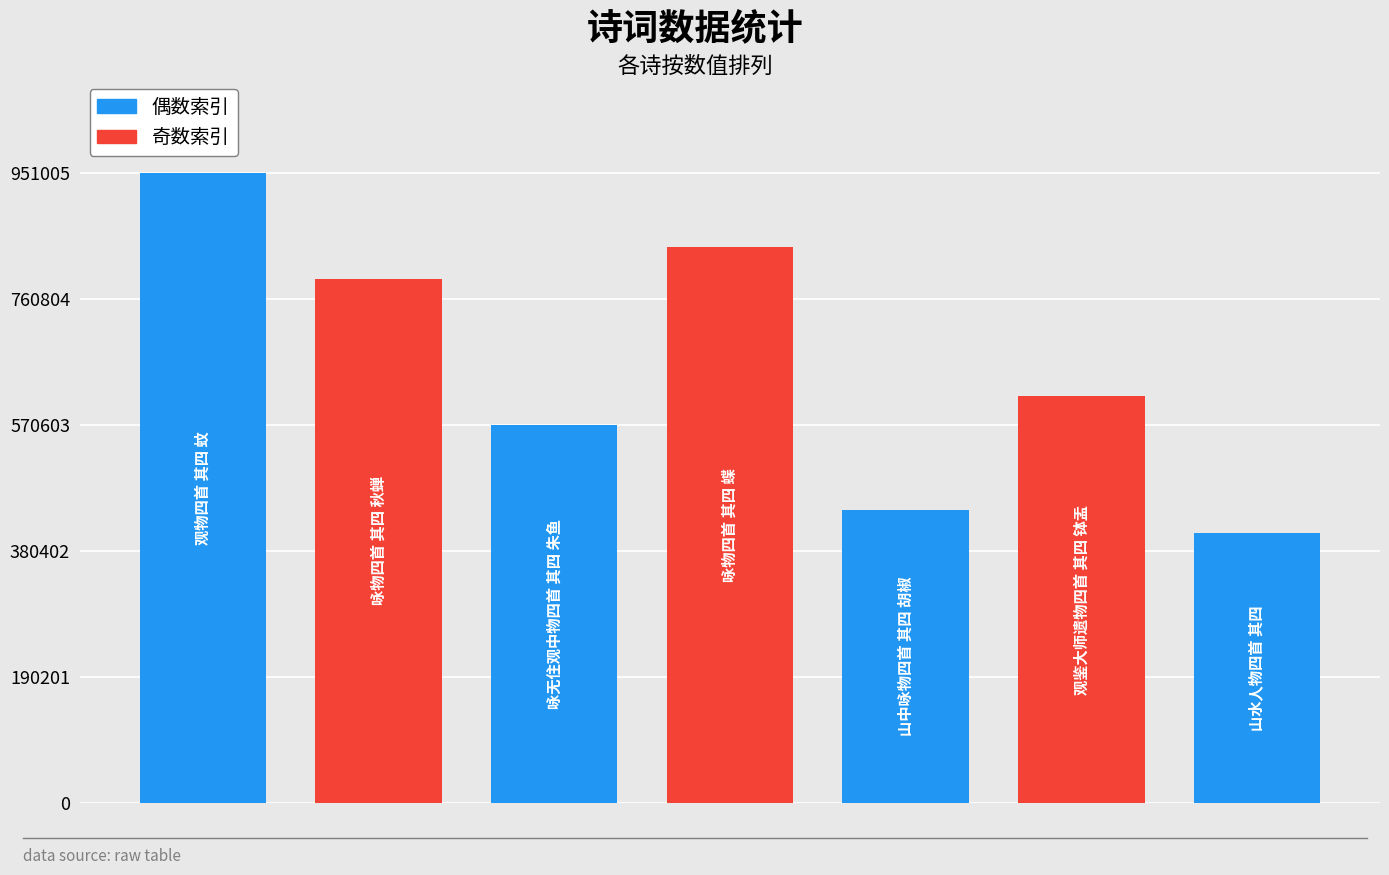

What is the label of the 1st bar from the right?

山水人物四首 其四